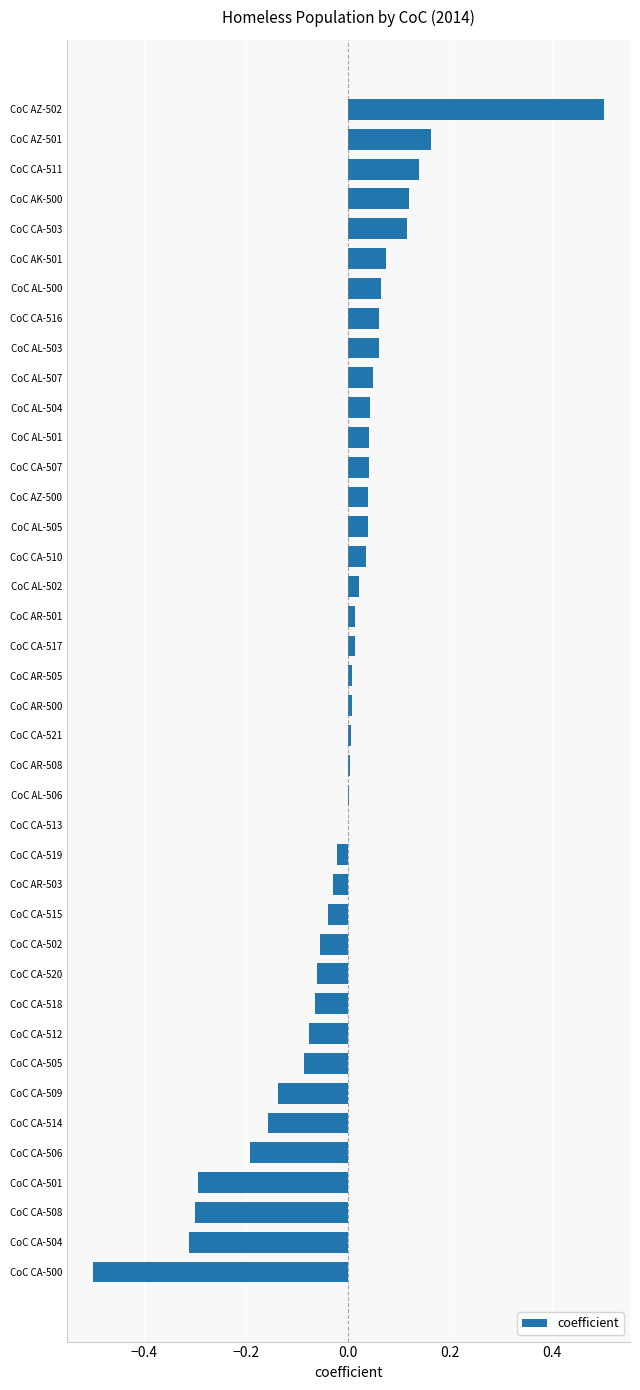

Which category has the highest value across all series?

CoC AZ-502